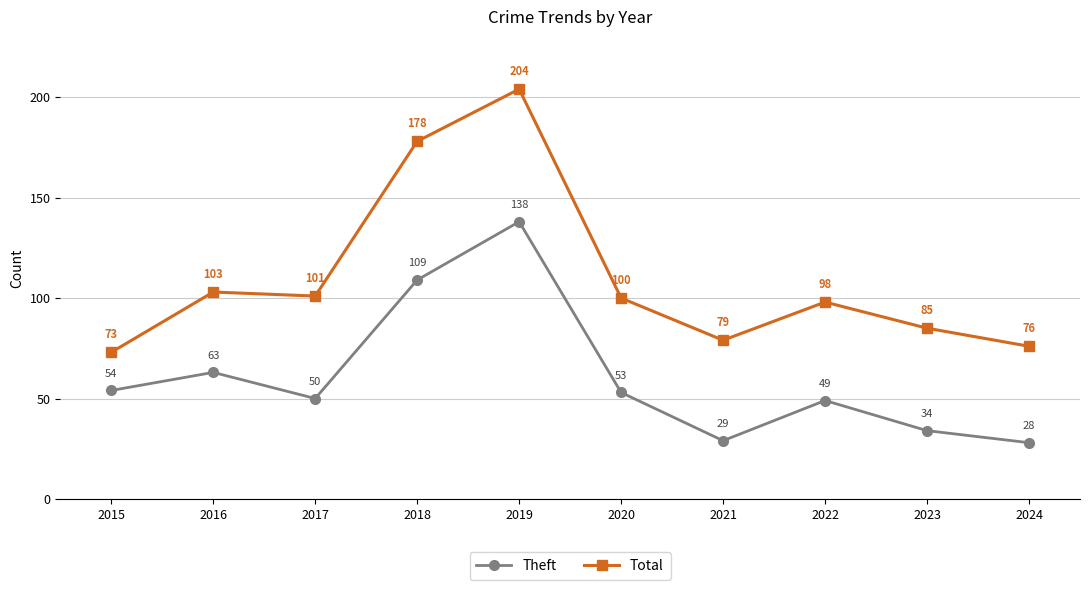

At which label does Theft reach its peak?

2019